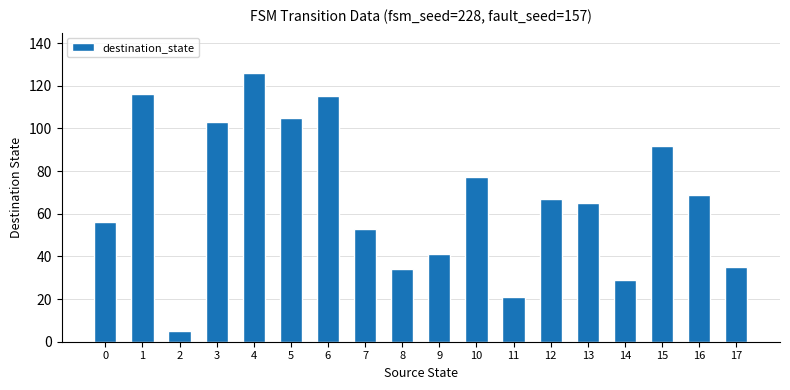

What is the sum of all values?

1209